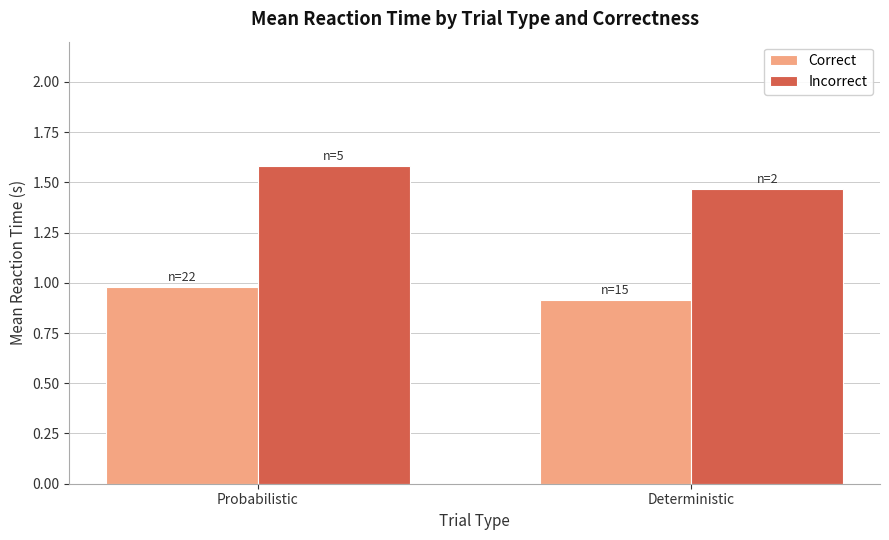

Rank the series by their average value, from lowest to highest.

Correct, Incorrect